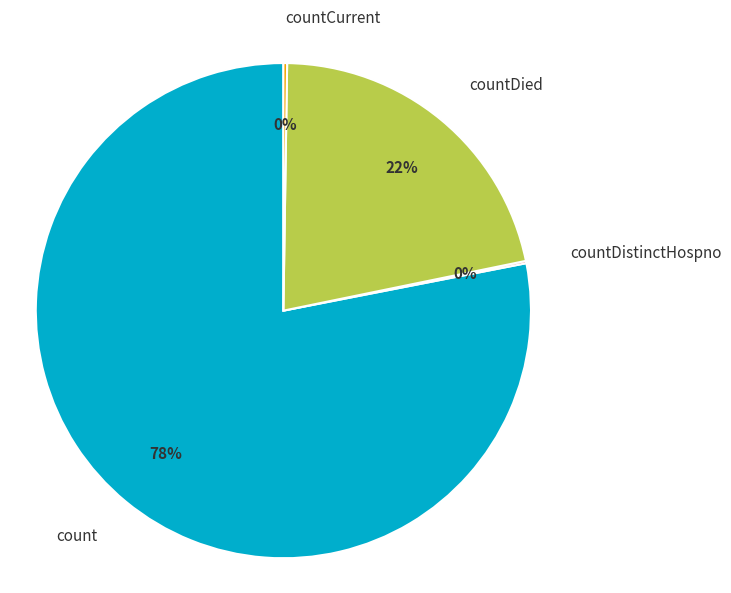

Which category has the biggest portion of the pie?

count